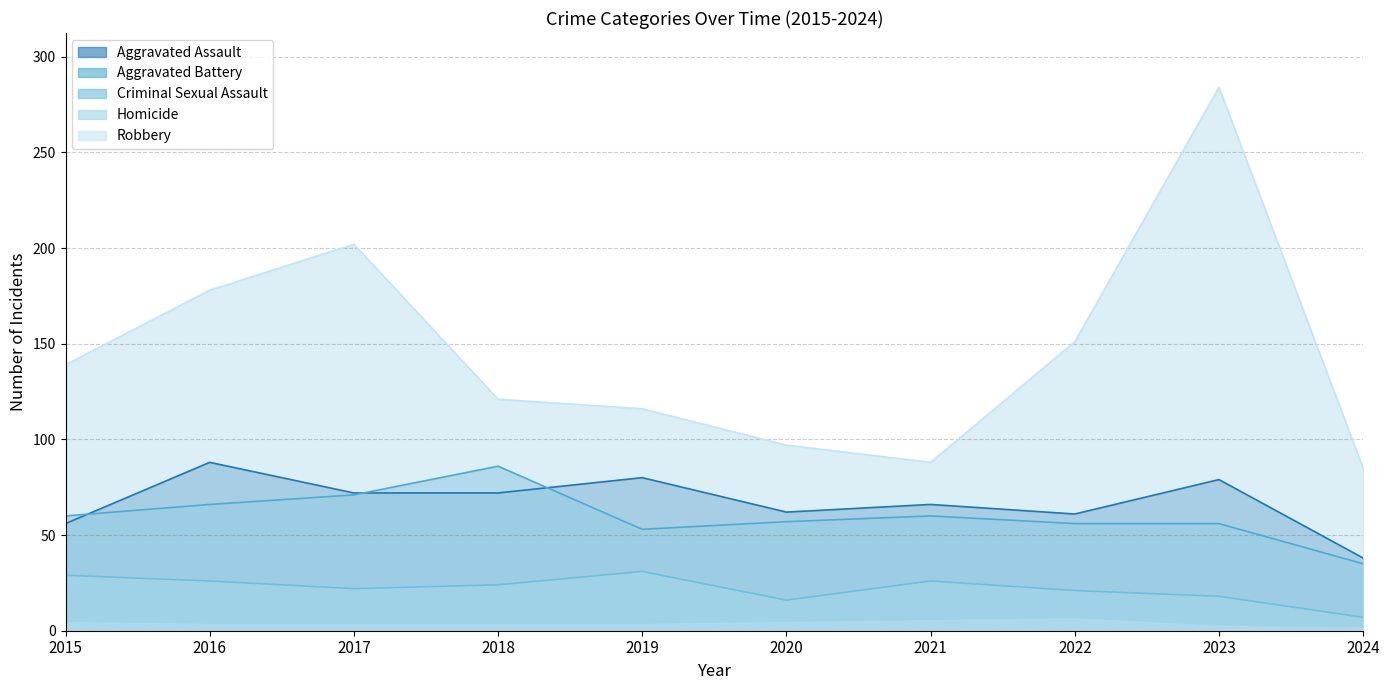

What is the difference between the Robbery values at 2015 and 2022?

12